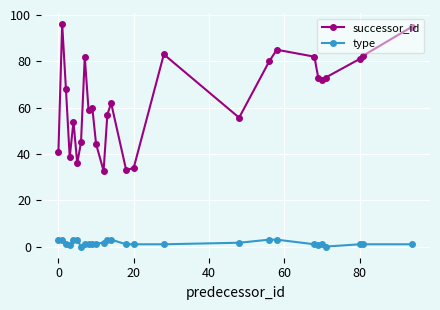

How many type values are between 1 and 3?

23